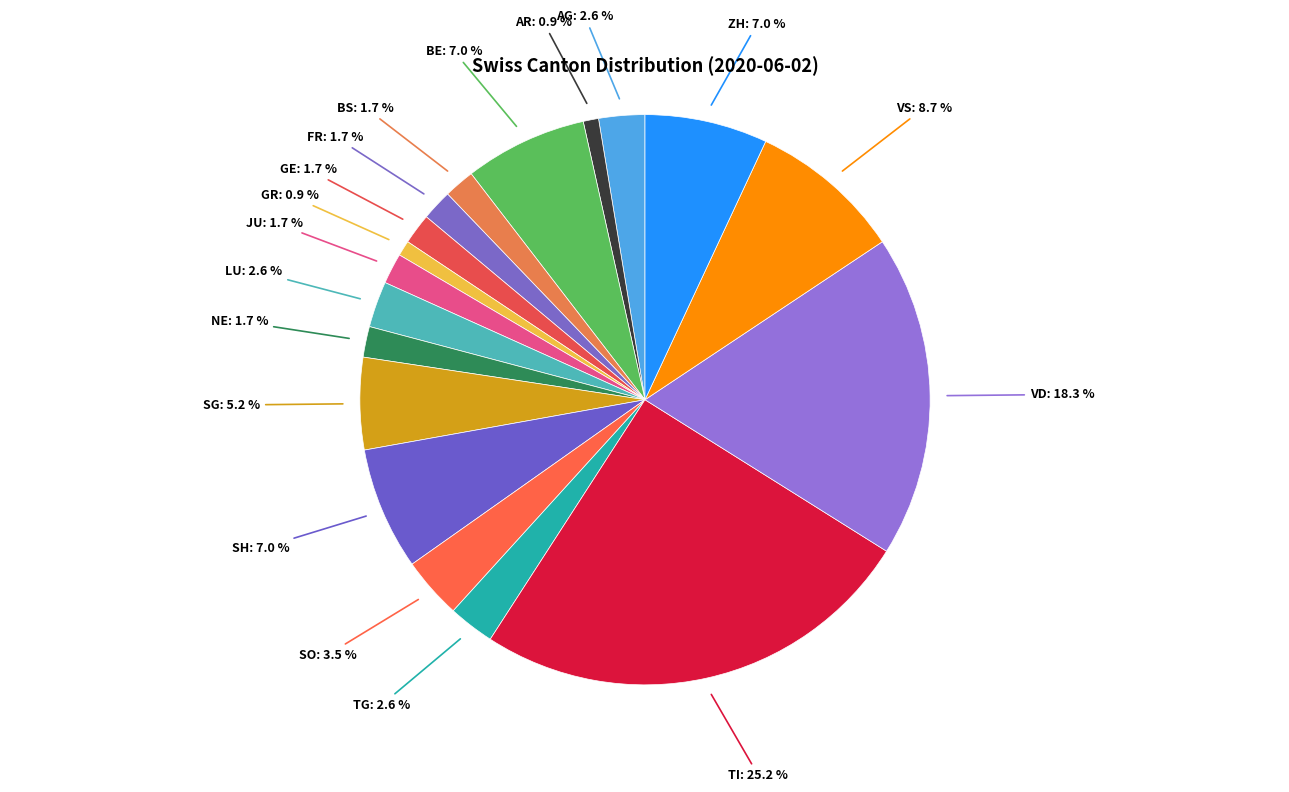

How many slices are in this pie chart?

18